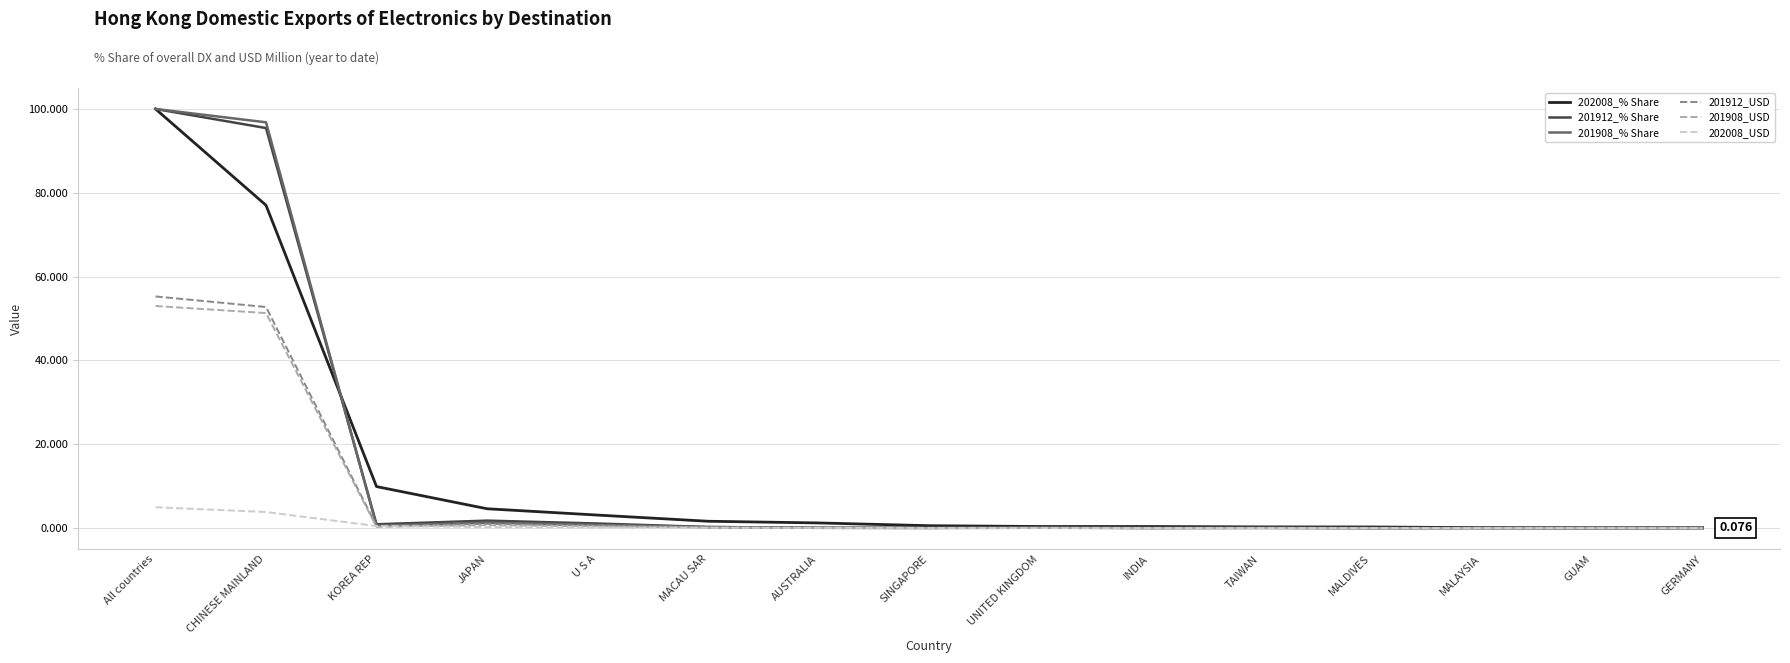

At which label does 202008_% Share reach its peak?

All countries